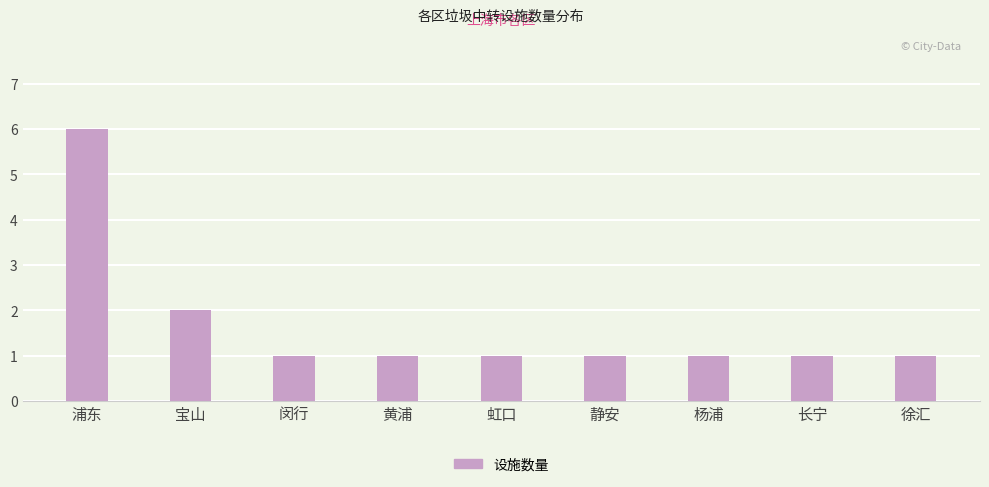

What is the label of the 5th bar from the right?

虹口